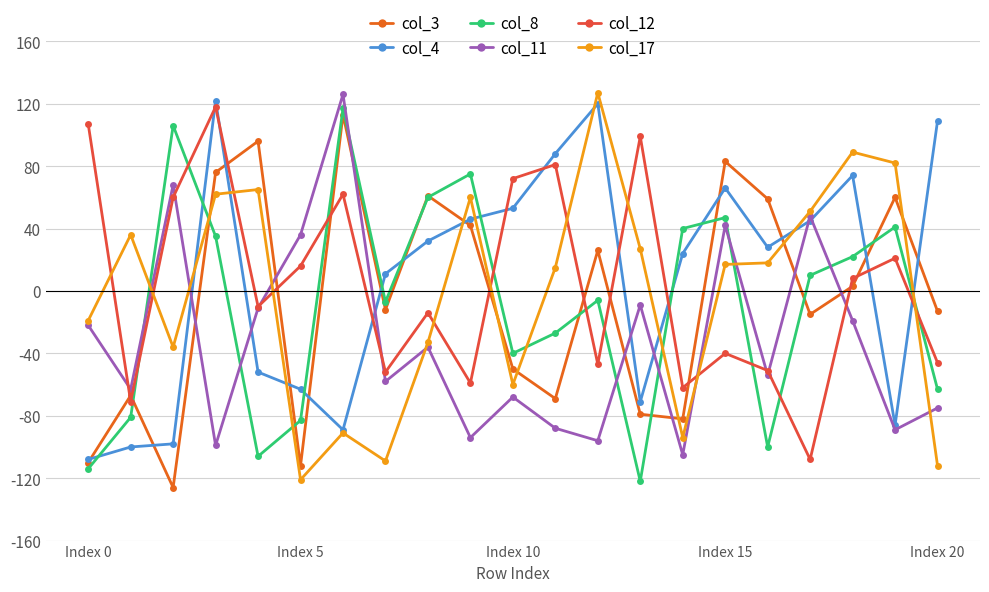

True or false: col_12 and col_17 cross at least once.

True